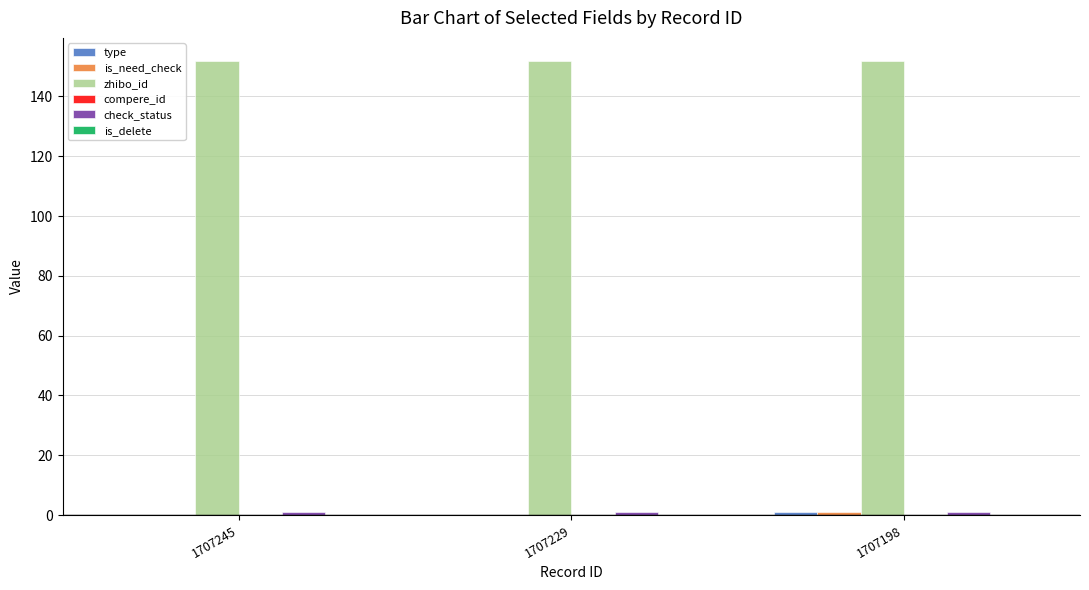

True or false: zhibo_id has a value of 44 at 1707245.

False